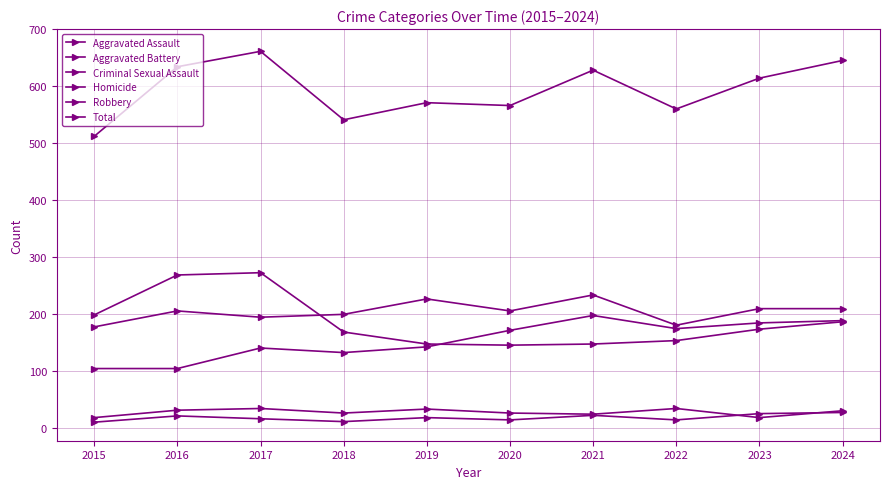

Which series changed the most between 2019 and 2020?

Aggravated Assault